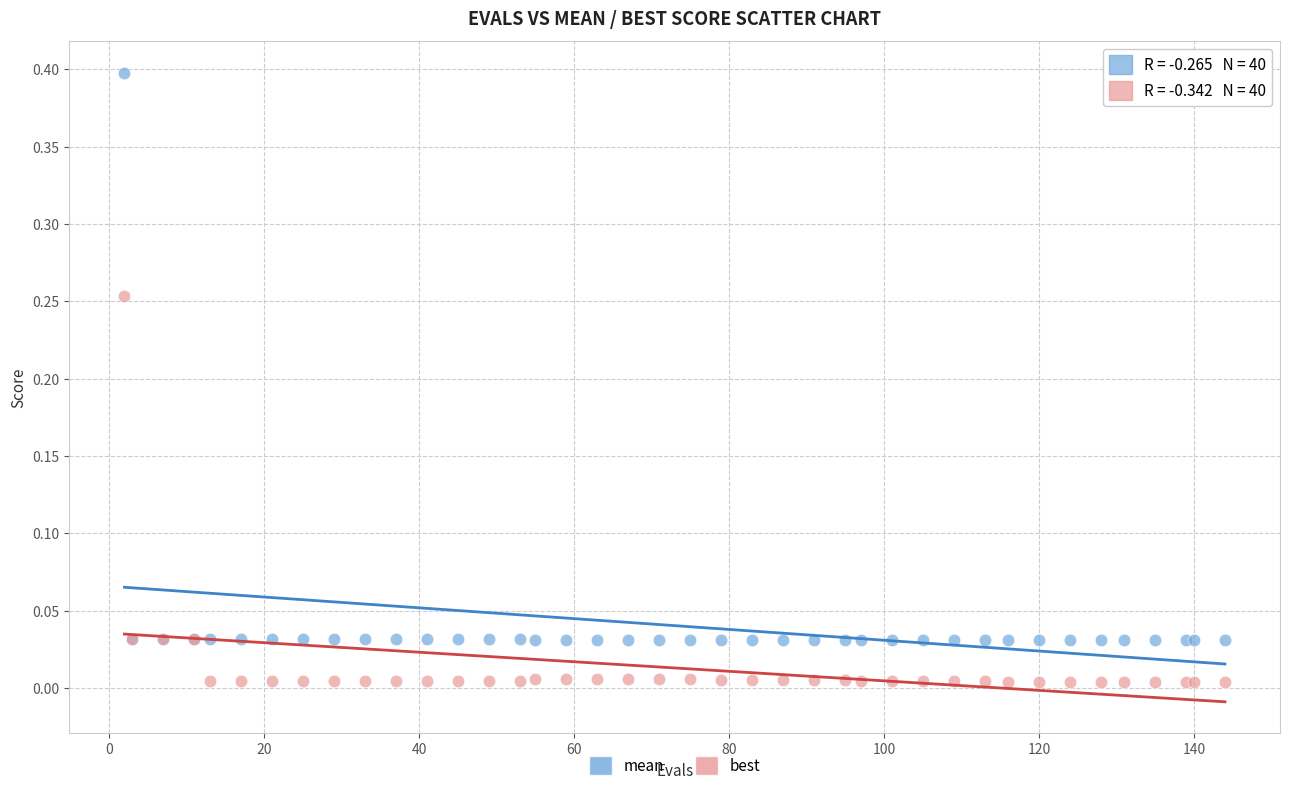

Which series contains the highest Y value?

mean